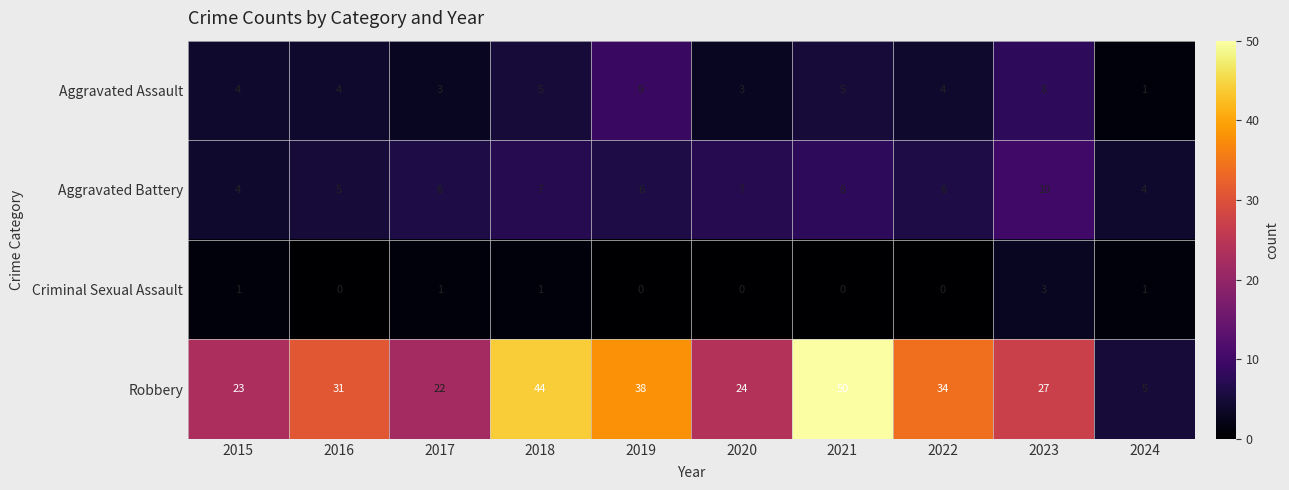

Between 2016 and 2023, which series saw the biggest shift?

Aggravated Battery